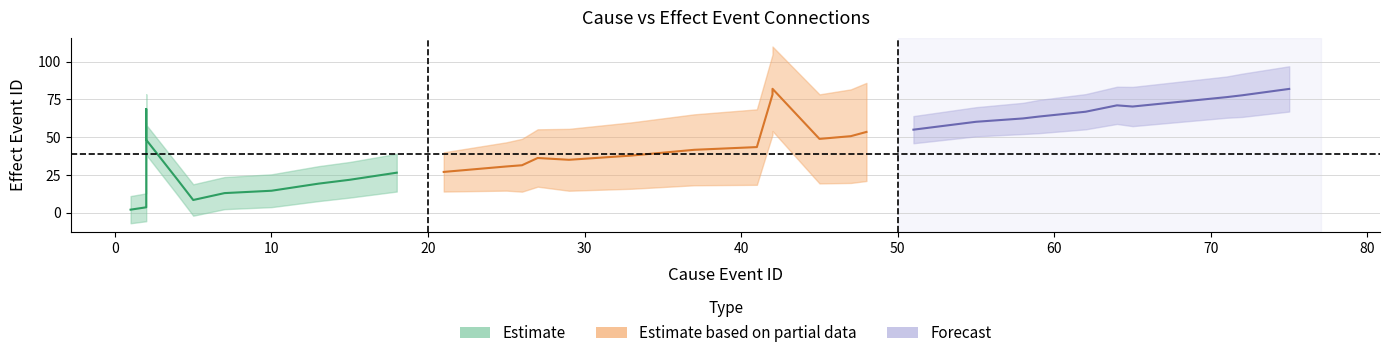

The value of cause_event at 39 is 116. True or false?

False